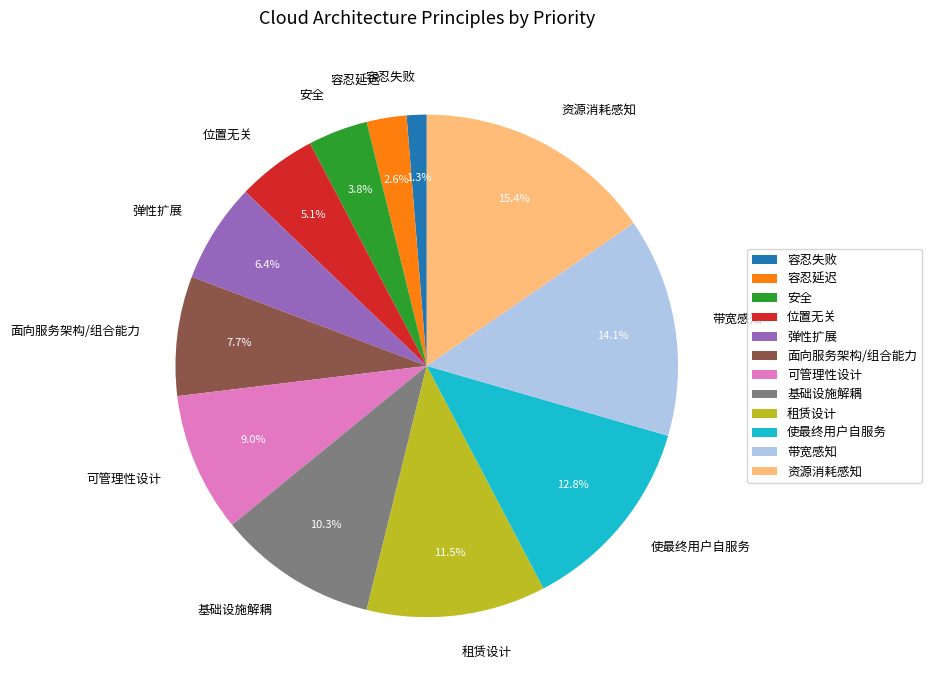

To the nearest percent, what portion does 使最终用户自服务 represent?

13%